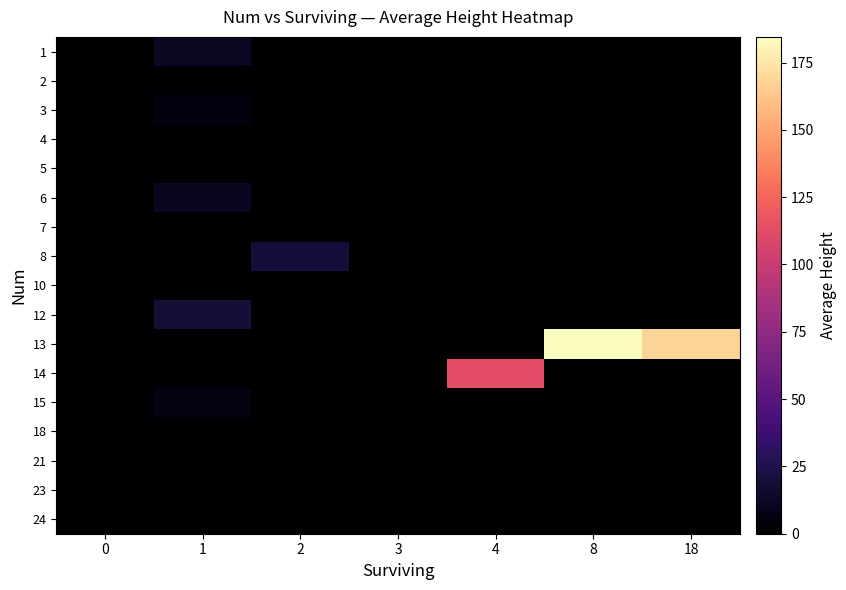

Which series has the largest range (max minus min)?

13